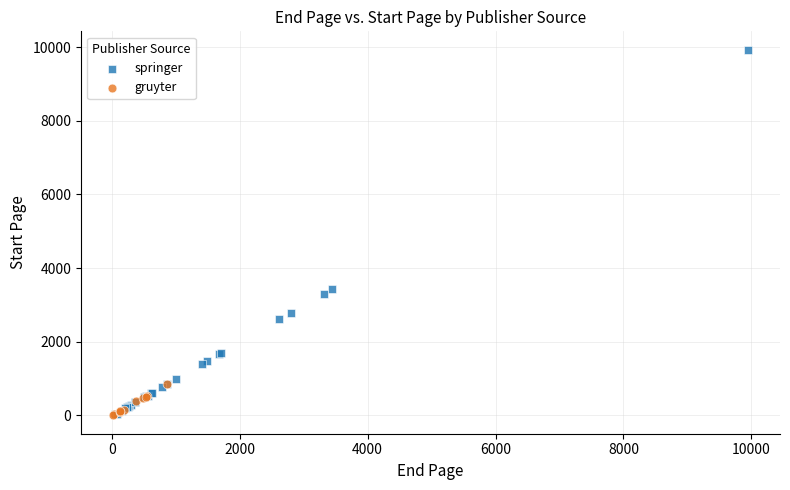

Which series contains the highest Y value?

springer